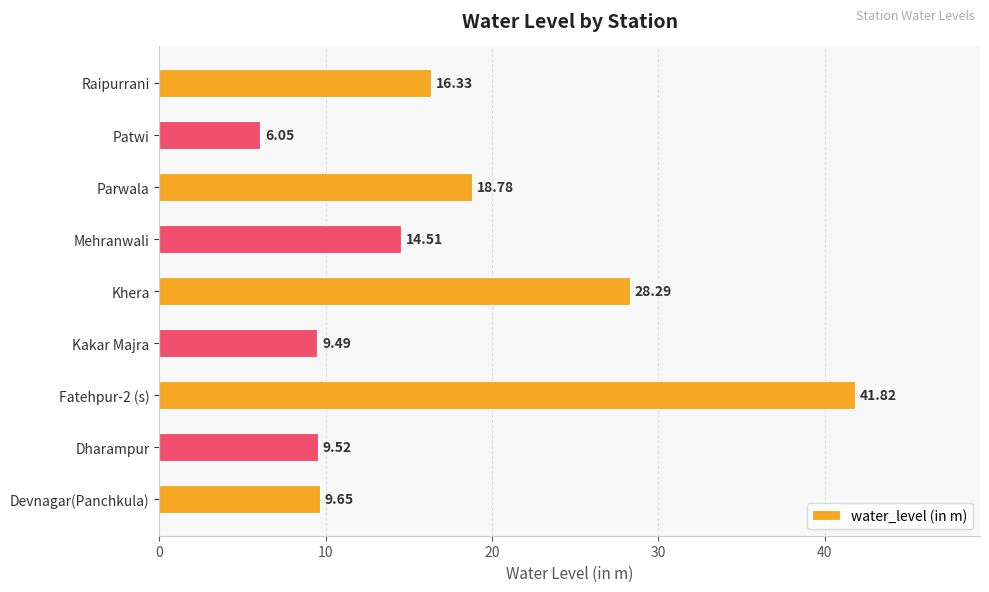

What is the difference between the second highest and second lowest values?

18.8